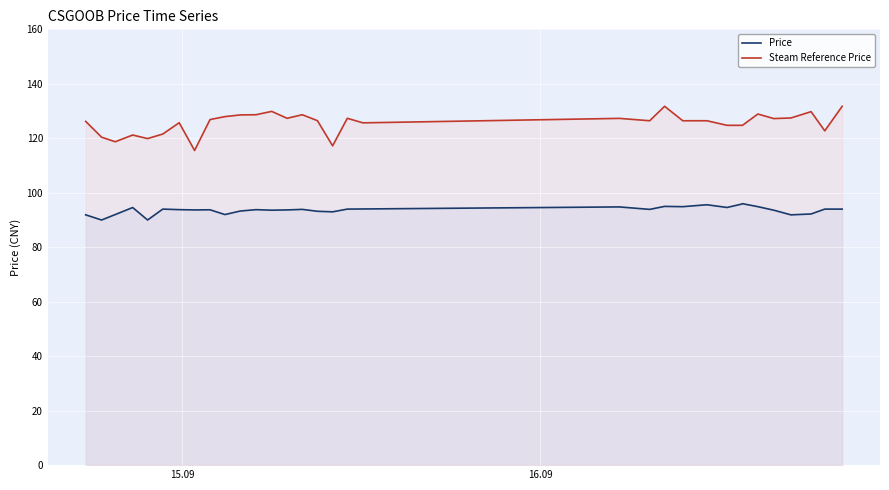

True or false: Steam Reference Price and Price intersect in this chart.

False